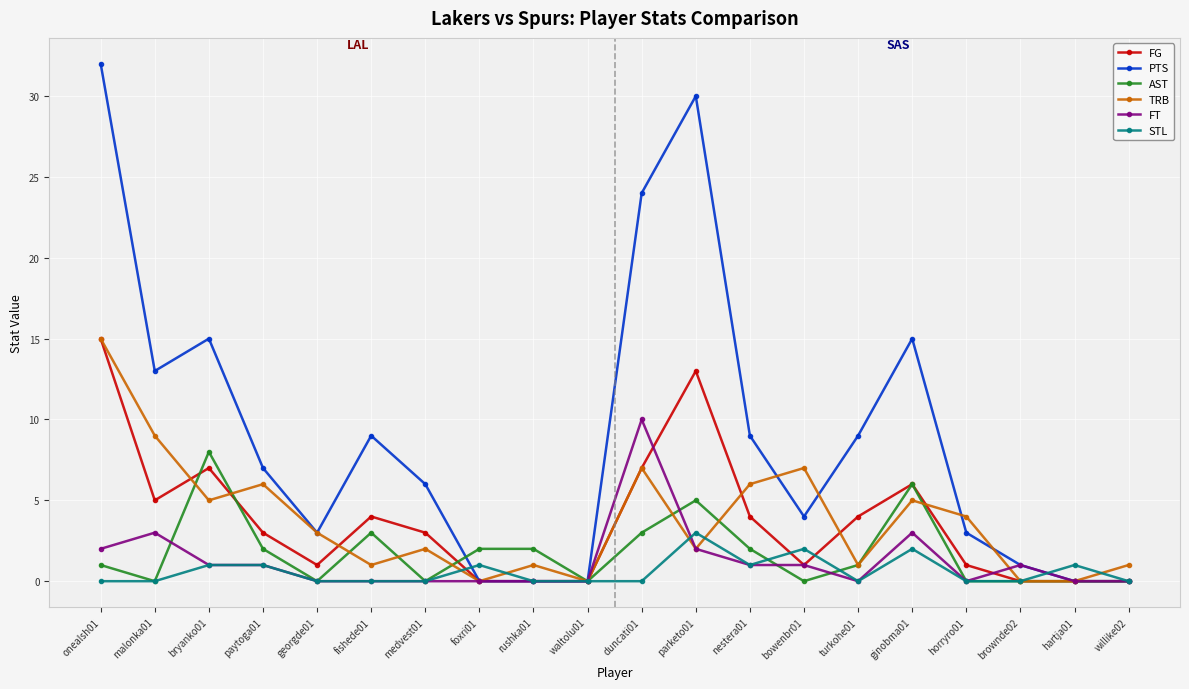

Which series has the largest total across all categories?

PTS